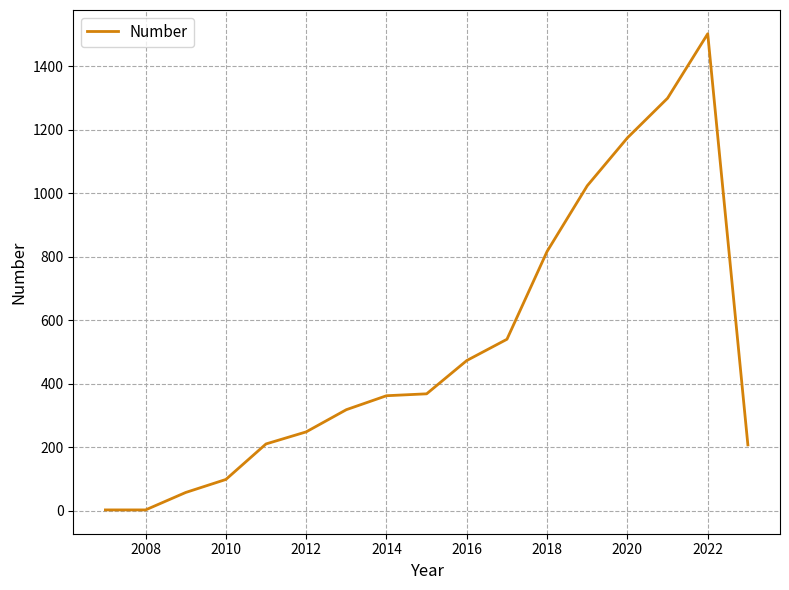

What is the maximum value shown in the chart?

1503